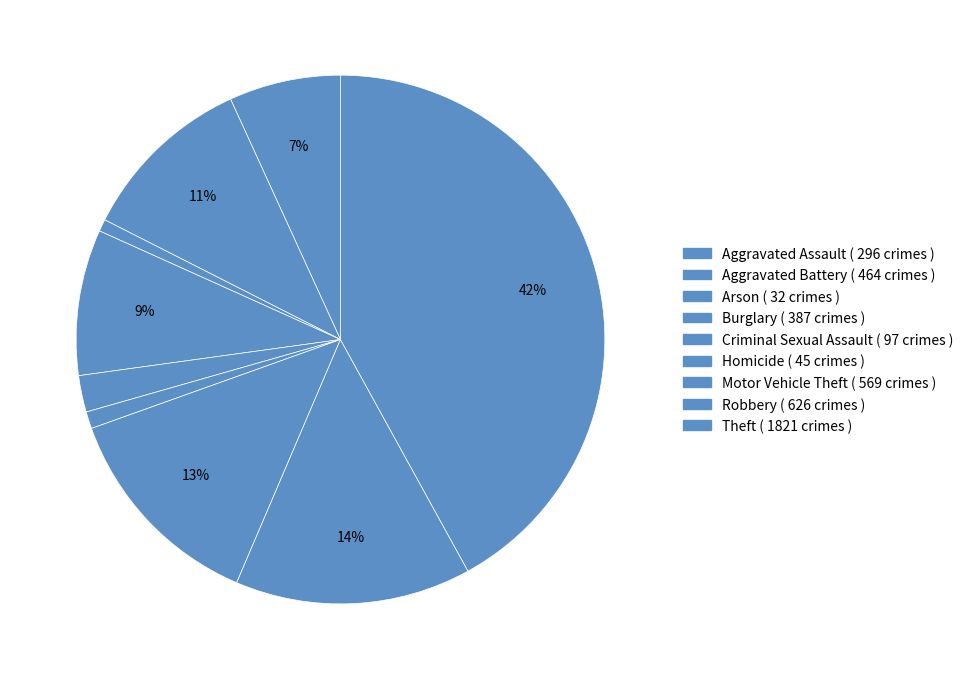

Count the number of slices in the pie.

9